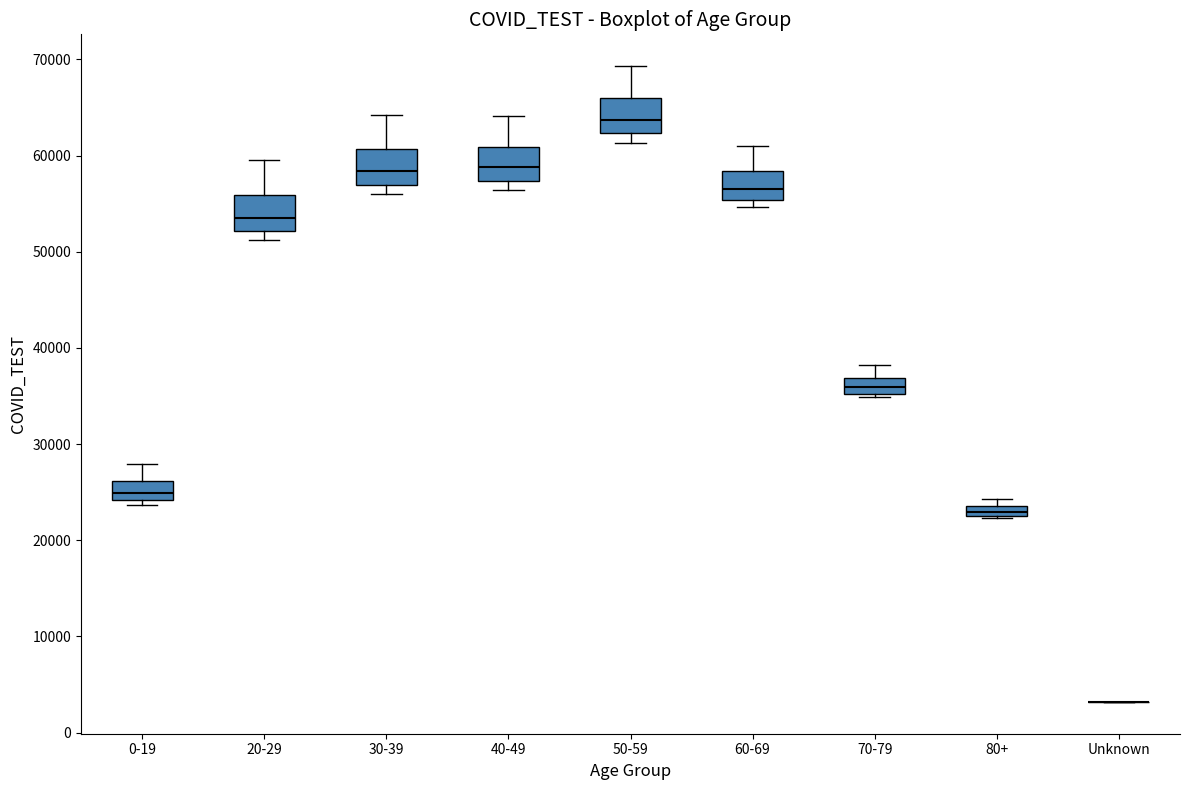

Where is the lower edge of the box for 80+ on the y-axis? The values are not printed on the chart, so give them approximately, as read against the axis.

23000